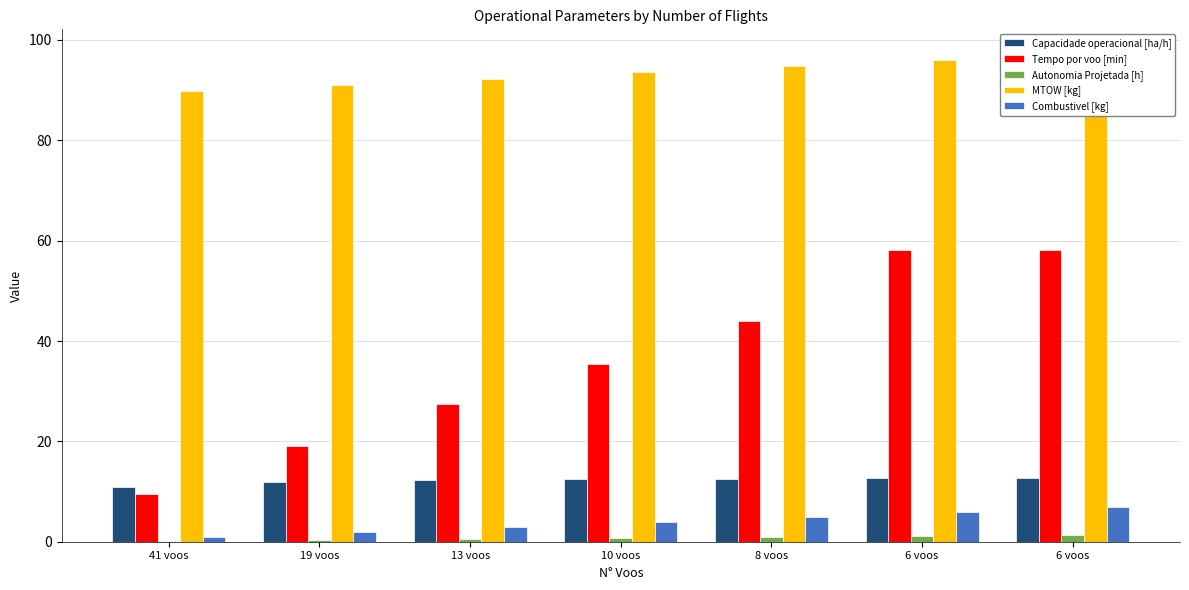

How many bars are there in total?

35